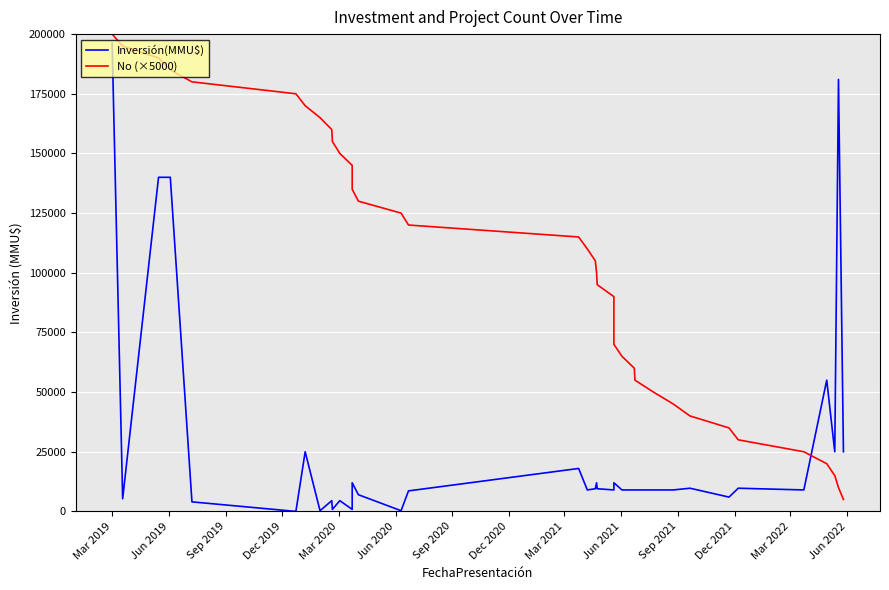

Rank the series by their maximum value, from lowest to highest.

Inversión(MMU$), No (×5000)